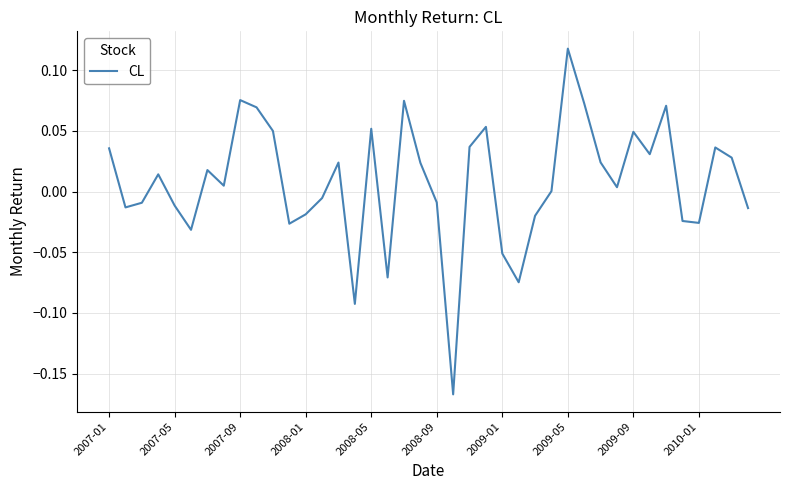

How many interior local valleys (lower than both neighbors) does the data have?

11